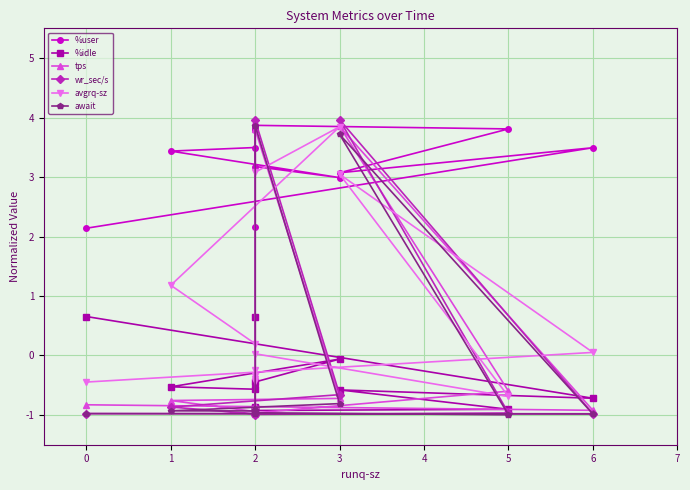

After their last crossing, which series has the higher values: %idle or tps?

%idle